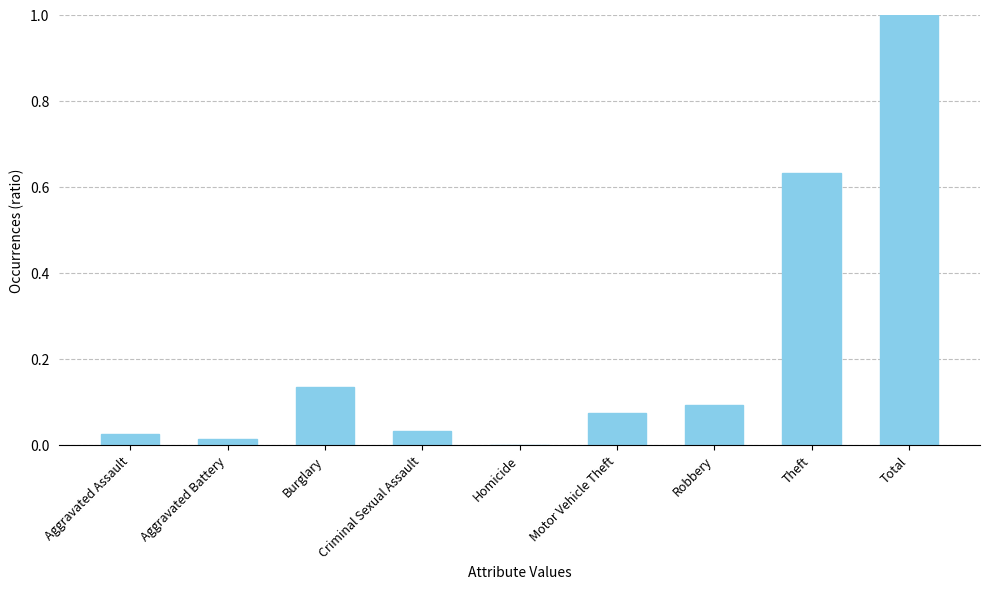

The value at Aggravated Assault is 0.0. True or false?

True